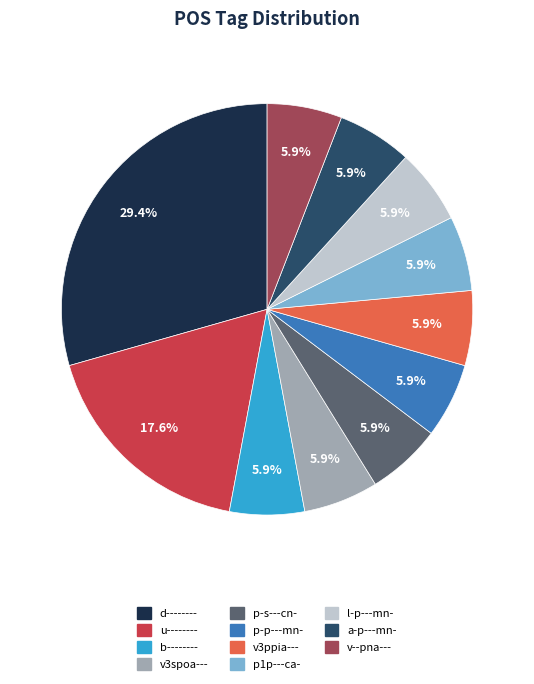

Do p-s---cn- and v3ppia--- together represent more than half of the pie?

No